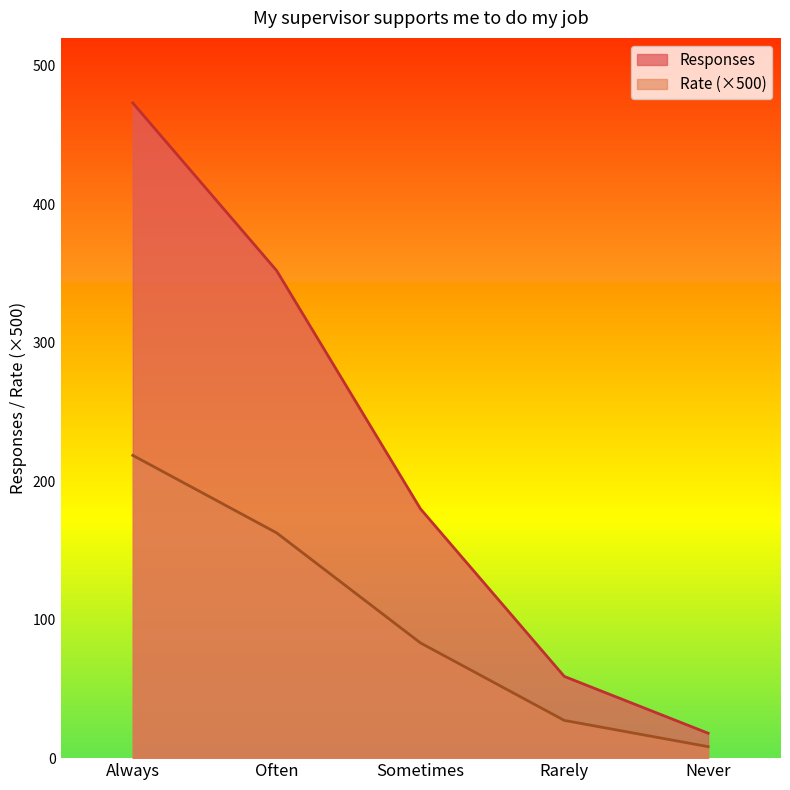

Rank the series by their average value, from lowest to highest.

Rate (×500), Responses